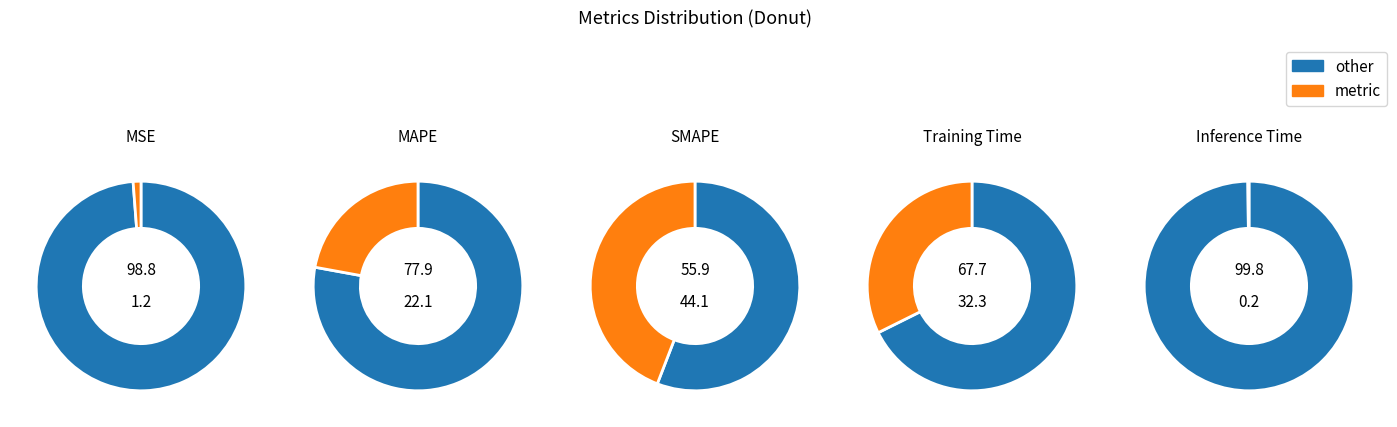

True or false: Training Time accounts for 32% of the total.

True